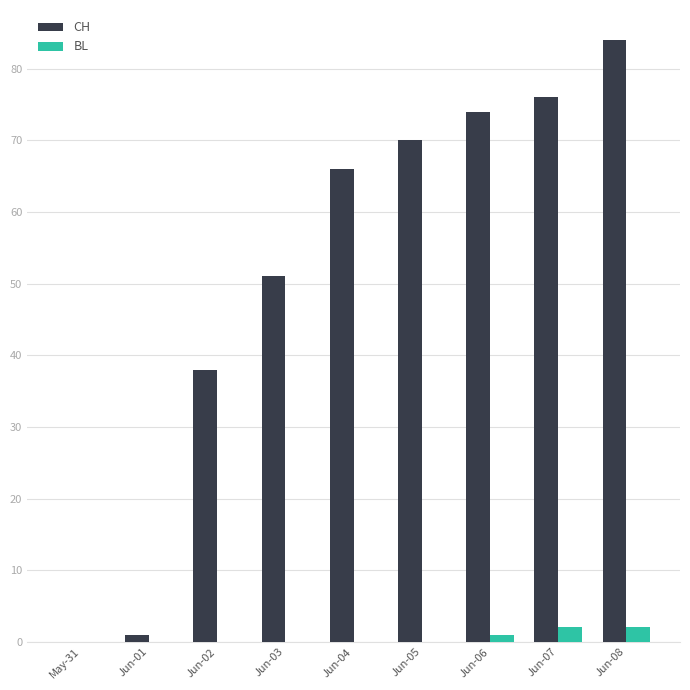

The value of BL at May-31 is 0. True or false?

True